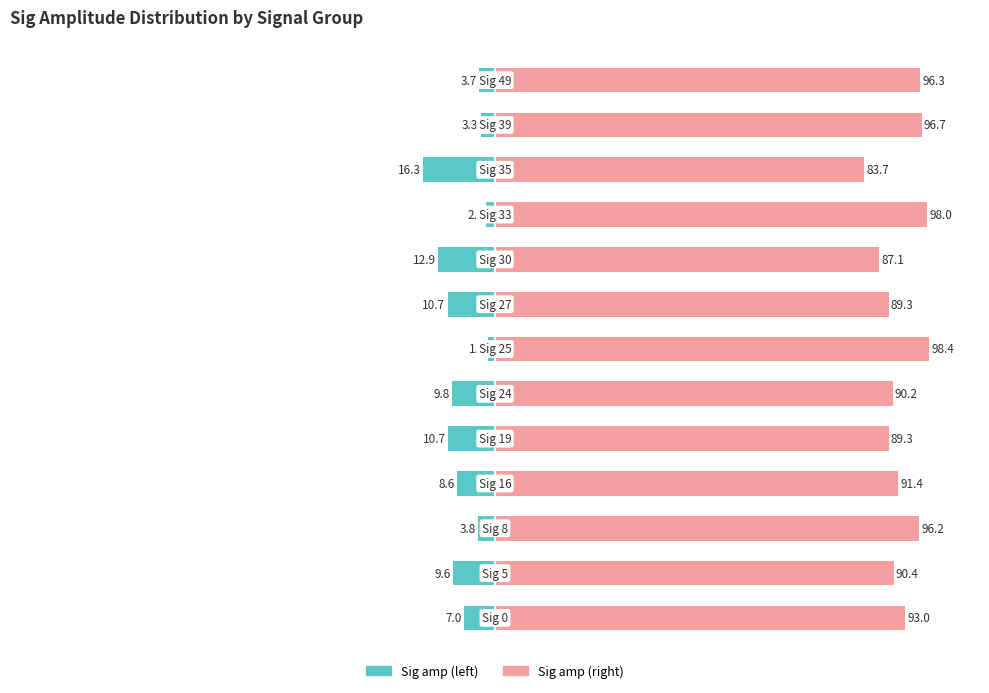

How many data points in Sig amp (right) are less than 91?

6